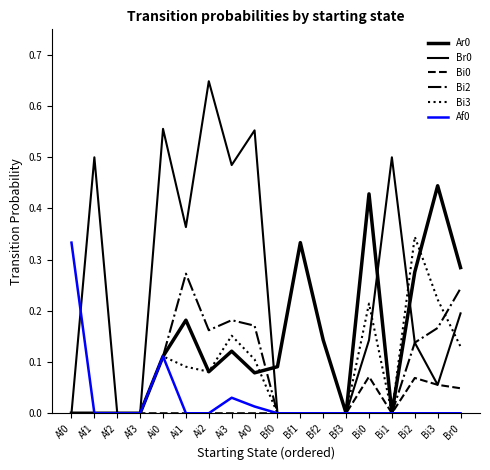

Does the chart display data point markers on the line(s)?

No